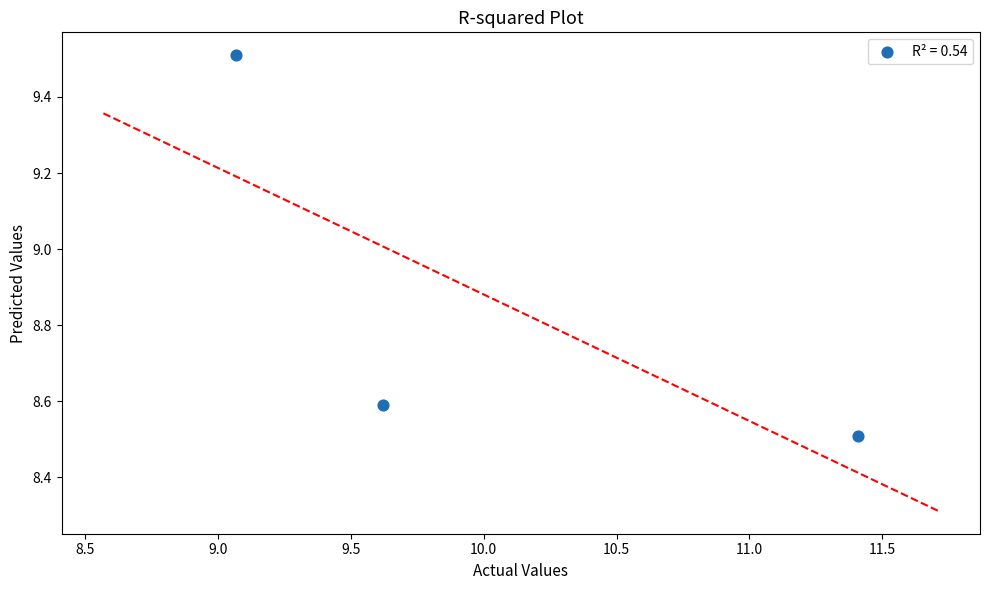

What Y value in the scatter plot is closest to 9?

8.6